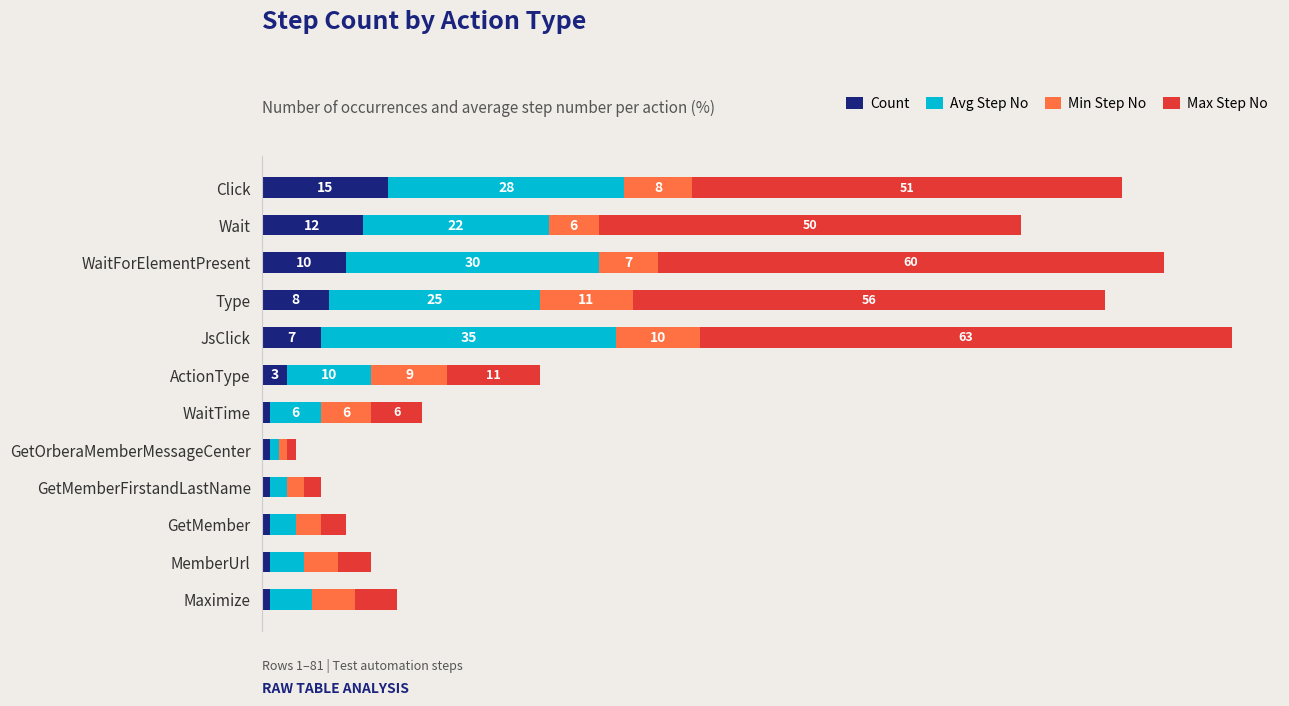

Which category has the highest value in the Count series?

Click